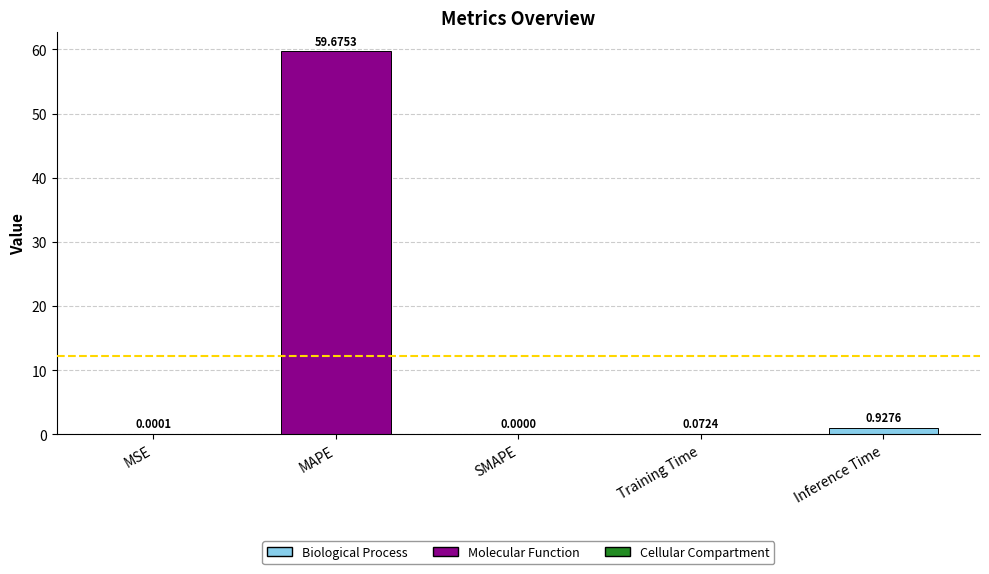

What is the change in value from MAPE to Inference Time?

-58.7